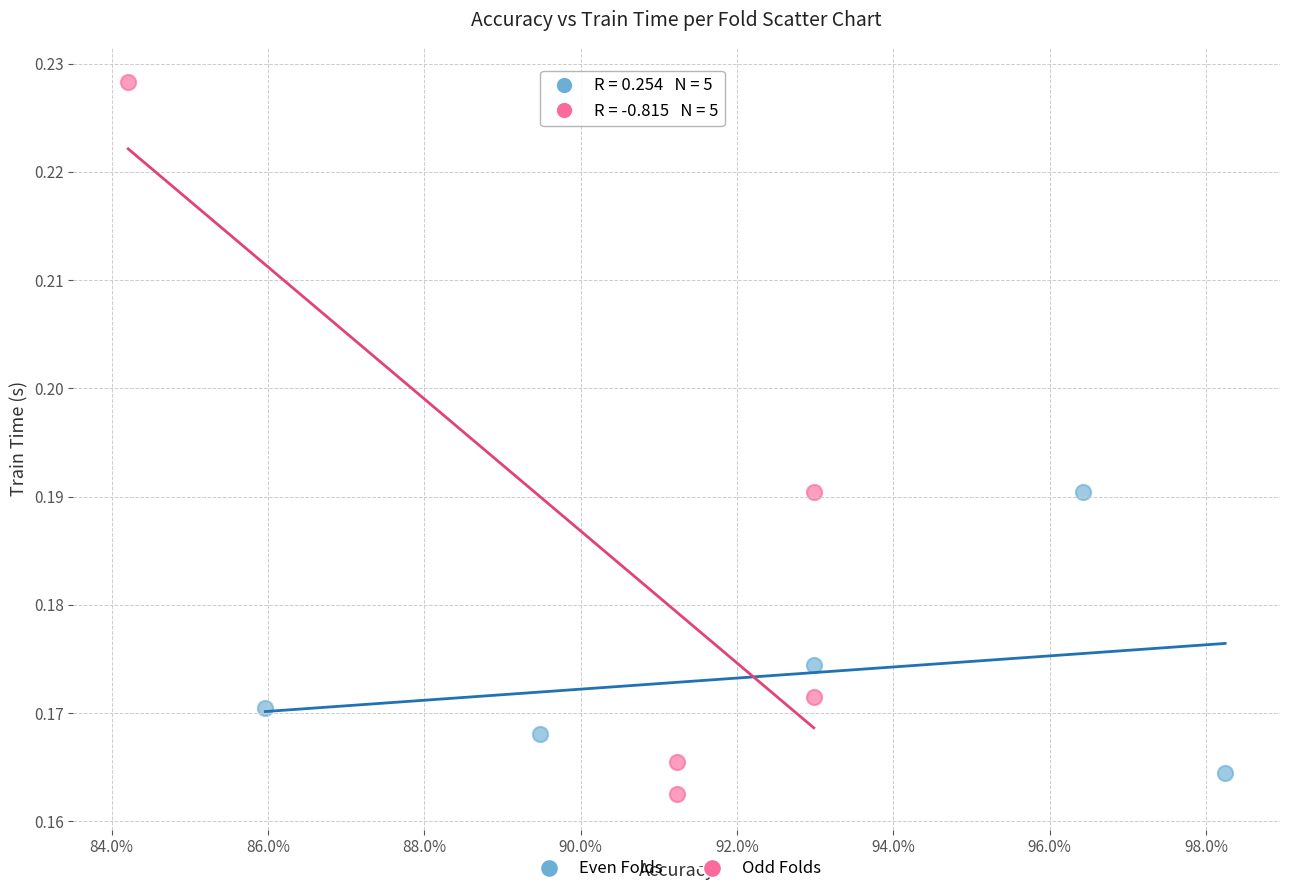

Which series has the widest spread of Y values?

Odd Folds